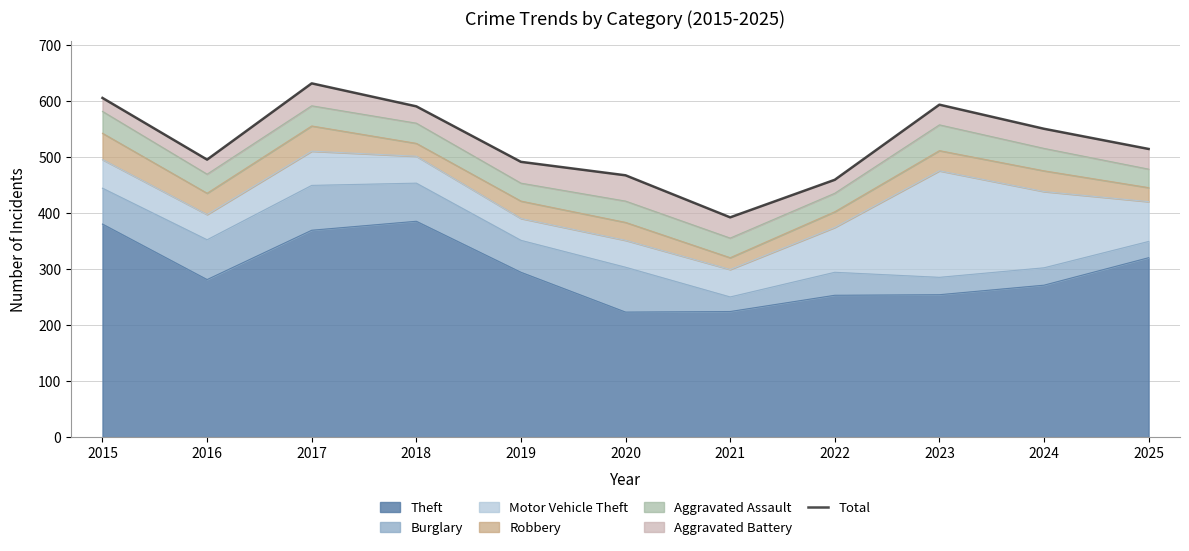

How many points are higher than both their immediate neighbors (excluding endpoints)?

2